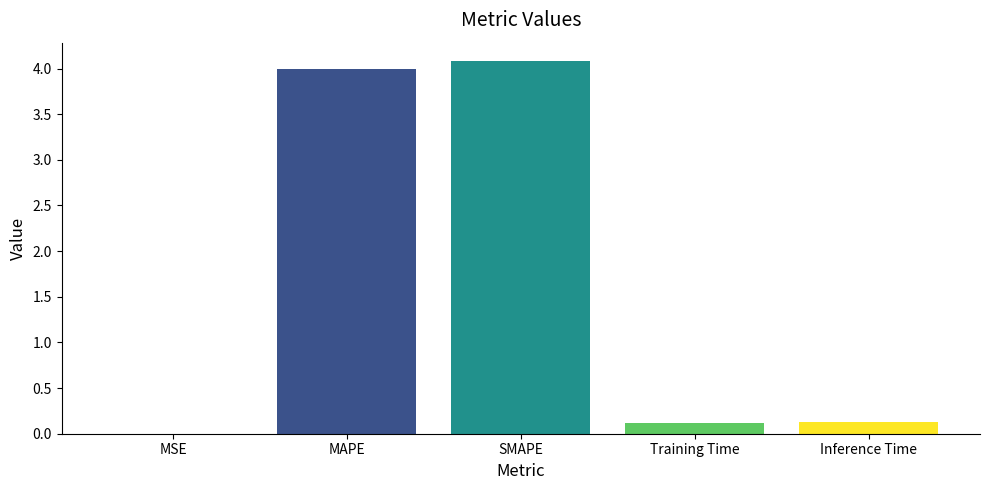

What is the maximum value shown in the chart?

4.1